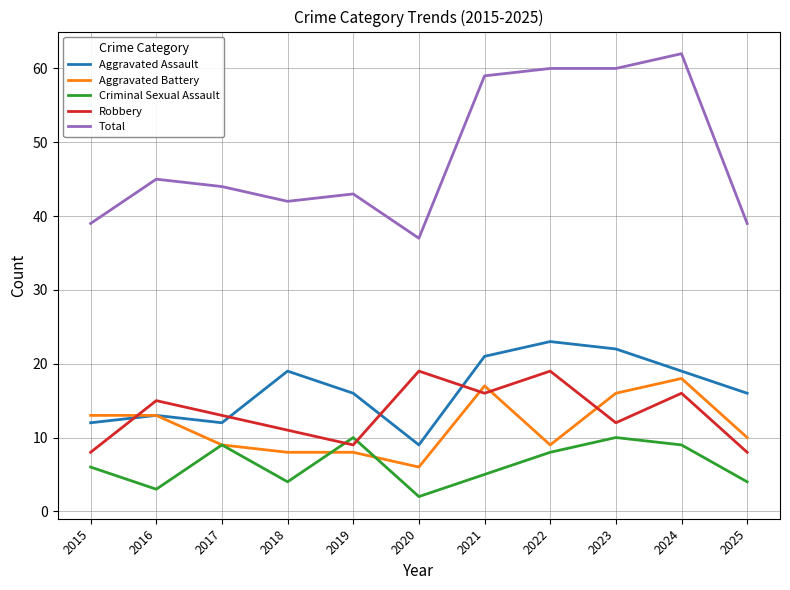

Is the value of Robbery at 2015 greater than the value of Total at 2022?

No